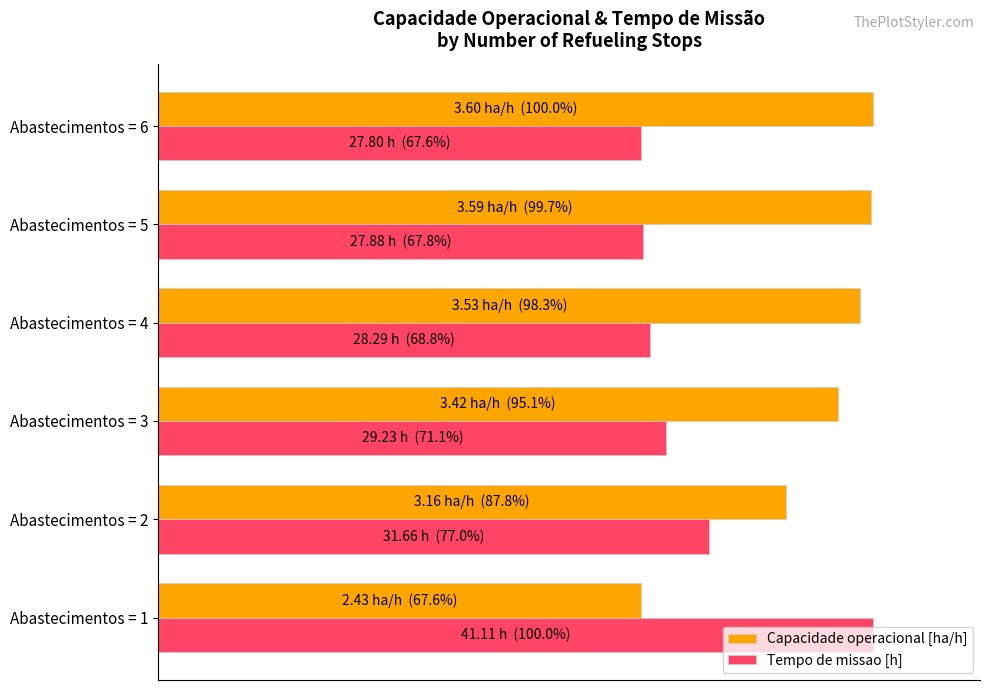

What are all the series names shown in the legend?

Capacidade operacional [ha/h], Tempo de missao [h]